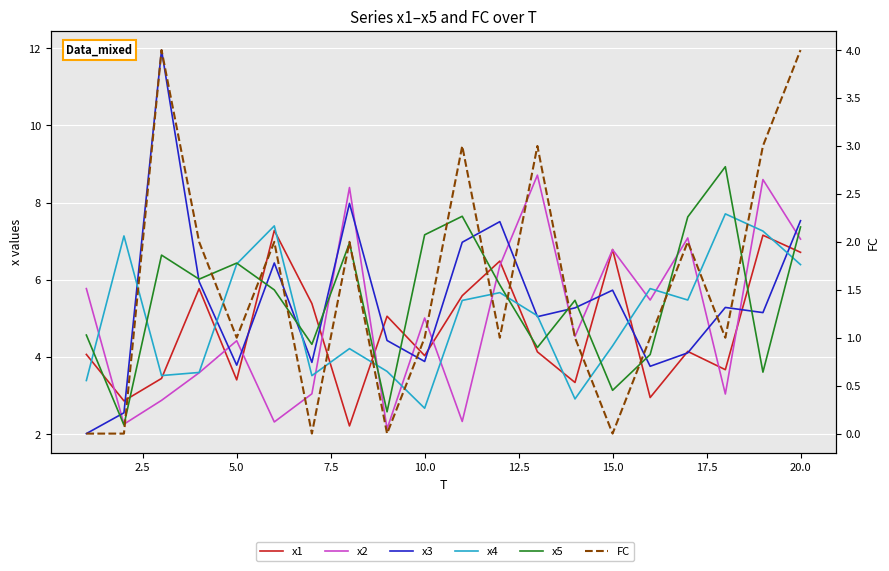

What is the difference between the maximum and minimum values in the x4 series?

5.0